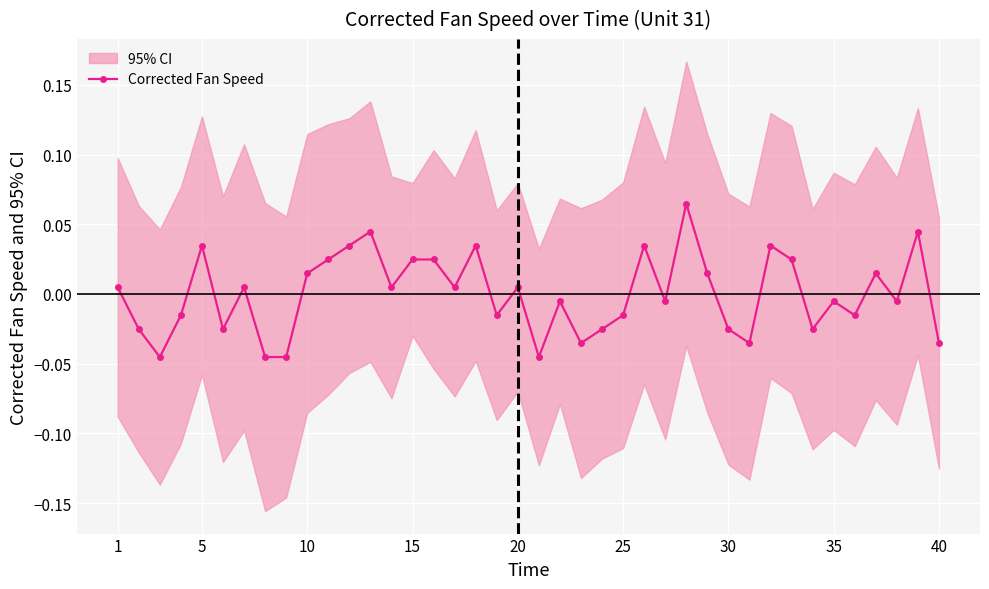

At which label does the data first exceed 0?

1